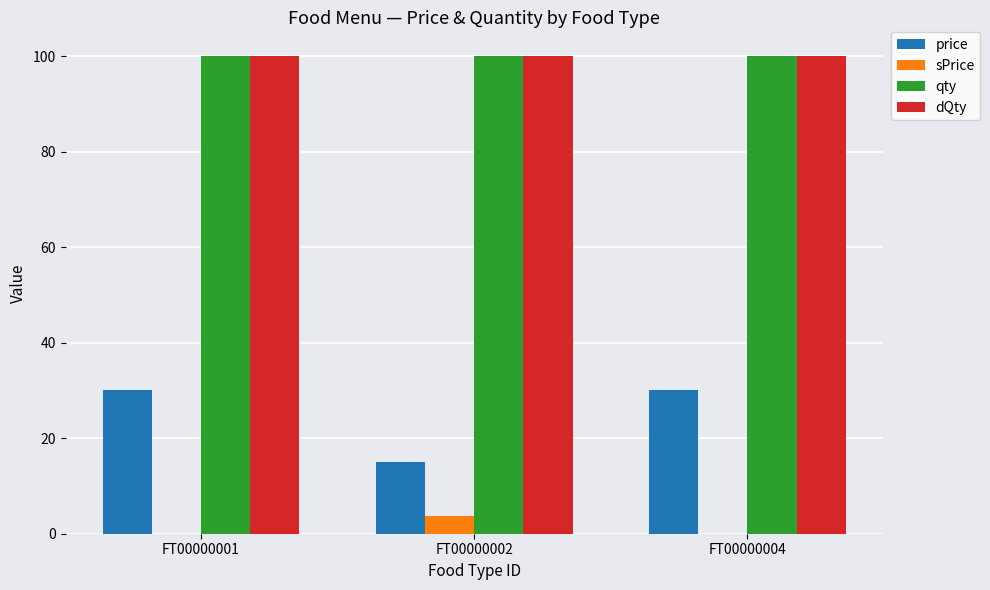

Reading left to right, list all the values displayed in this chart.

price: FT00000001=30.0	FT00000002=15.0	FT00000004=30.0
sPrice: FT00000001=0.0	FT00000002=3.7	FT00000004=0.0
qty: FT00000001=100.0	FT00000002=100.0	FT00000004=100.0
dQty: FT00000001=100.0	FT00000002=100.0	FT00000004=100.0